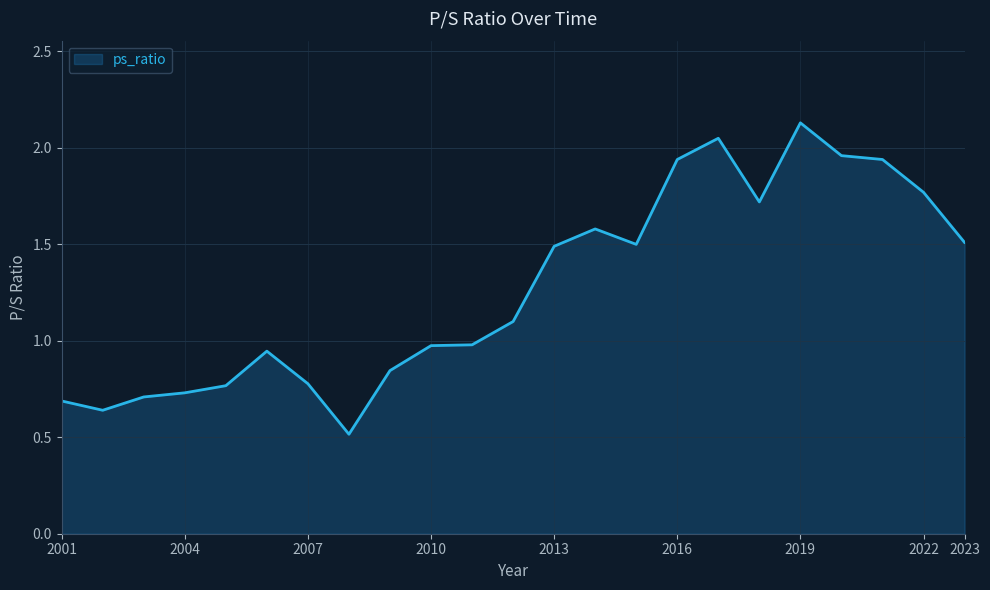

What is the smallest value displayed?

0.5